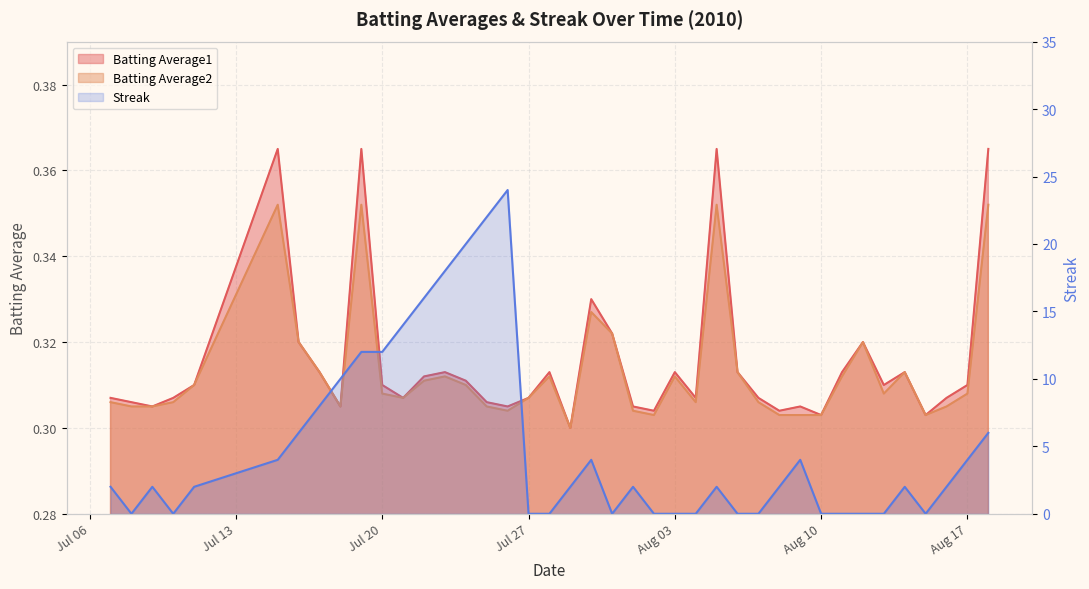

How many distinct data groups are displayed?

3